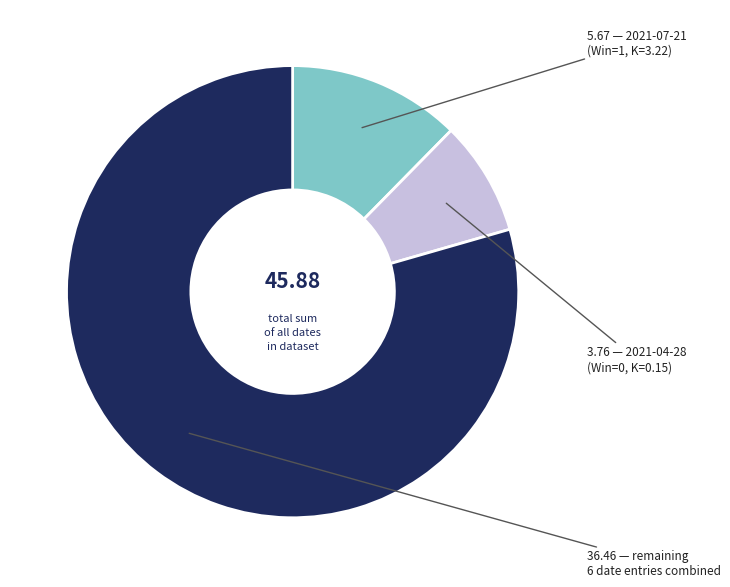

Does any single category account for the majority?

Yes